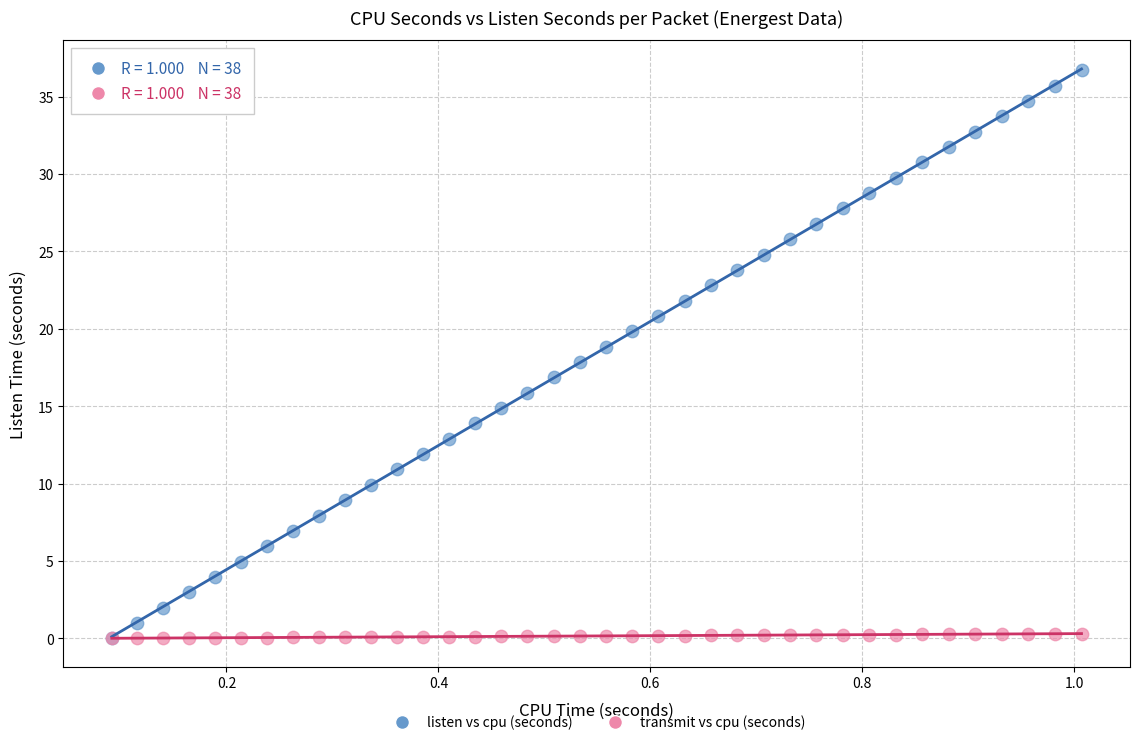

What are all the series names shown in the legend?

listen vs cpu (seconds), transmit vs cpu (seconds)